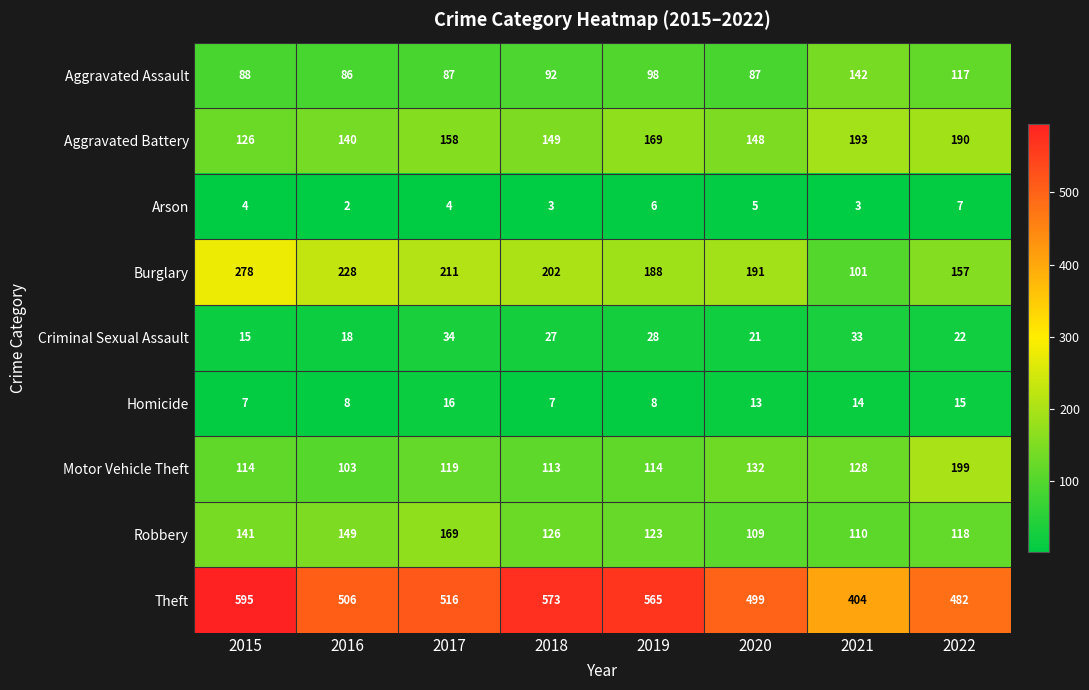

The value of Aggravated Battery at 2016 is 70. True or false?

False